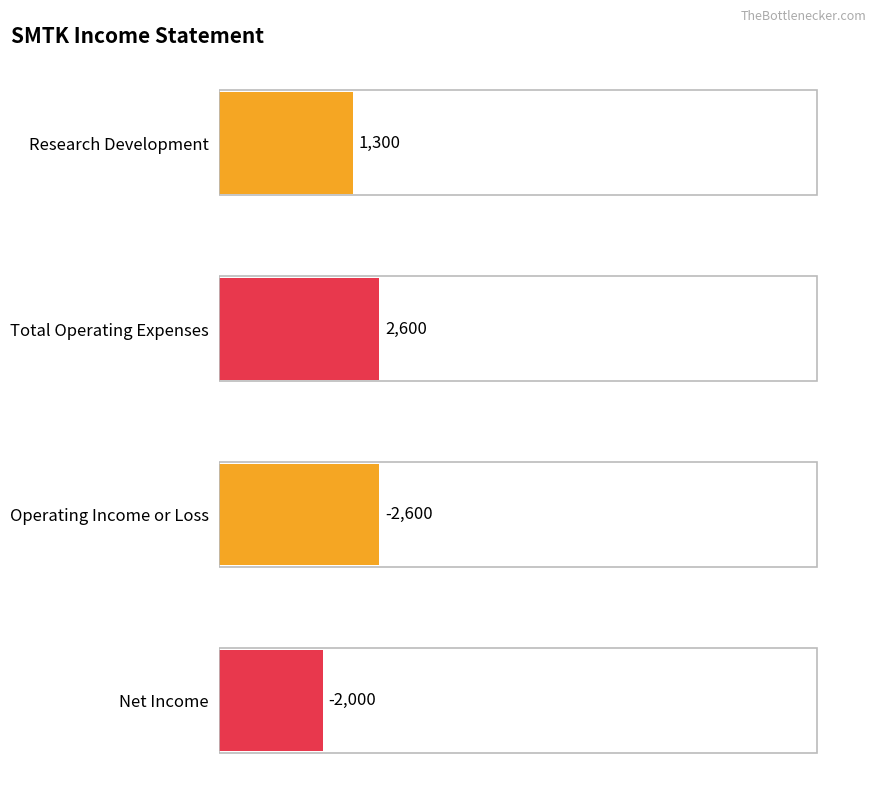

Is it true that Net Income equals -1029 at 2022-12-31?

False